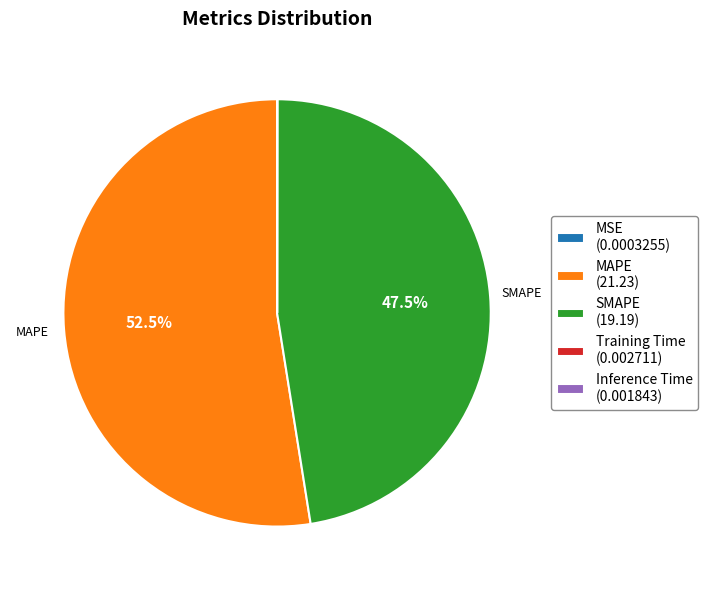

What is the largest slice in the pie chart?

MAPE